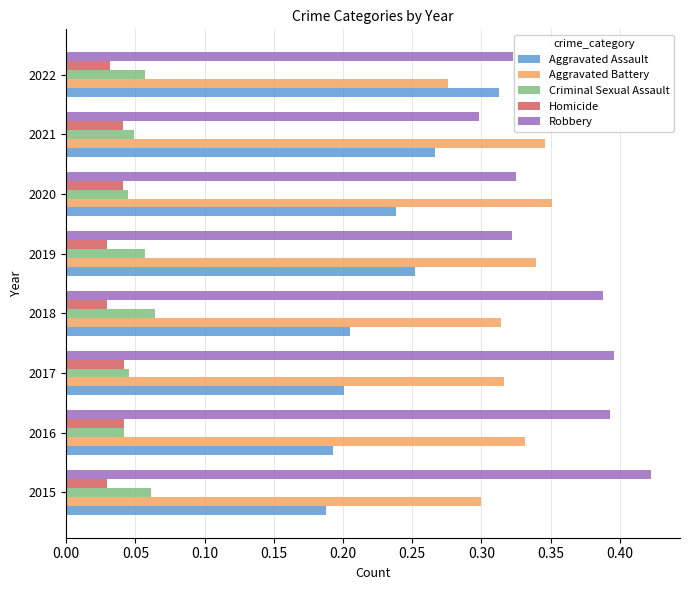

True or false: Aggravated Battery has a value of 0.2 at 2022.

False